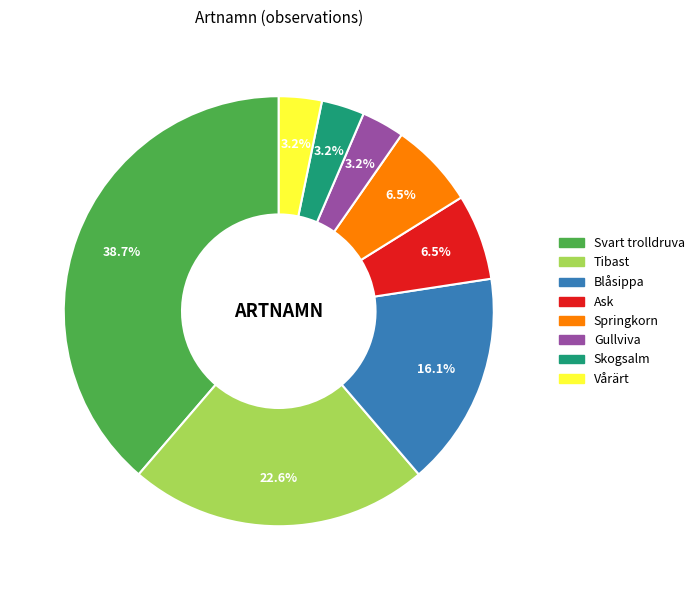

The Vårärt slice represents 3% of the pie. True or false?

True